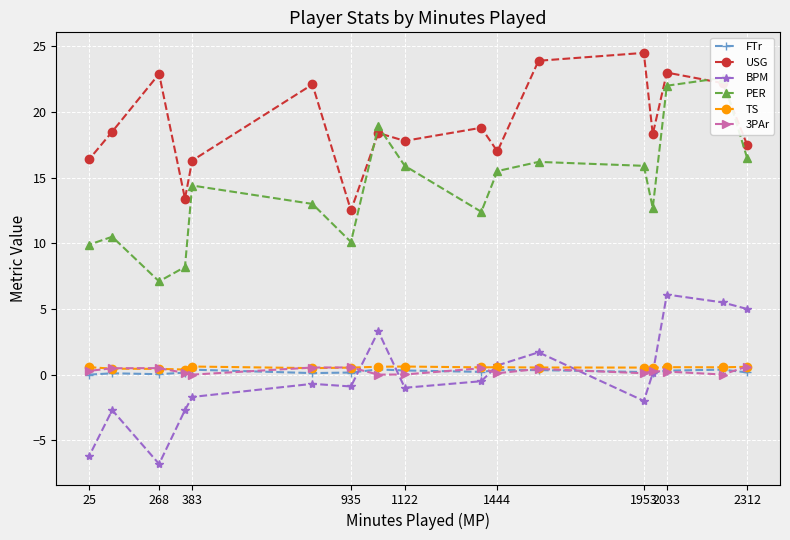

What is the highest value of the USG series?

24.5